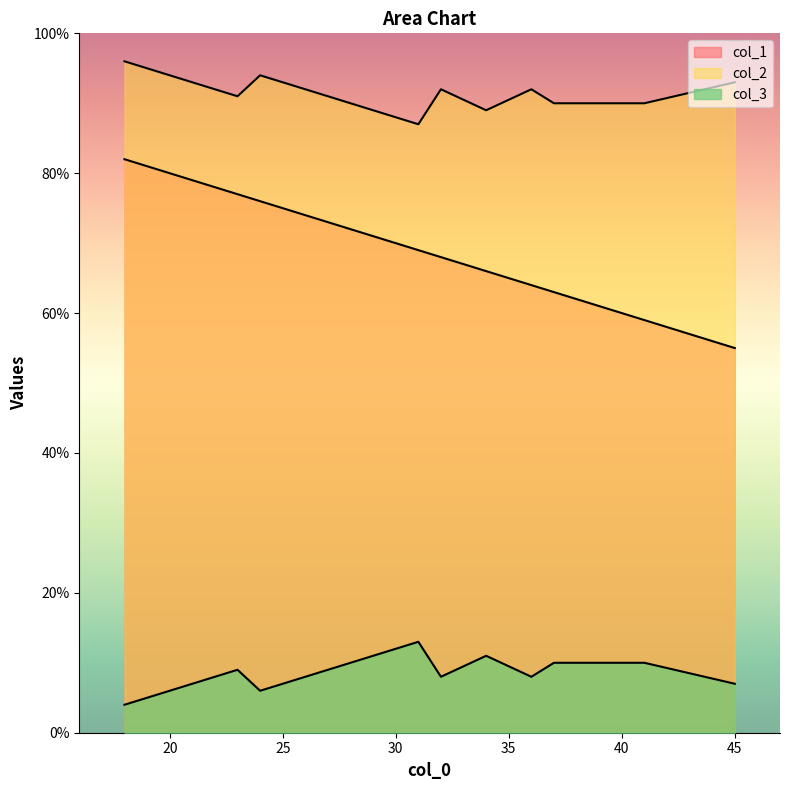

At which category is the sum across all series the highest?

18